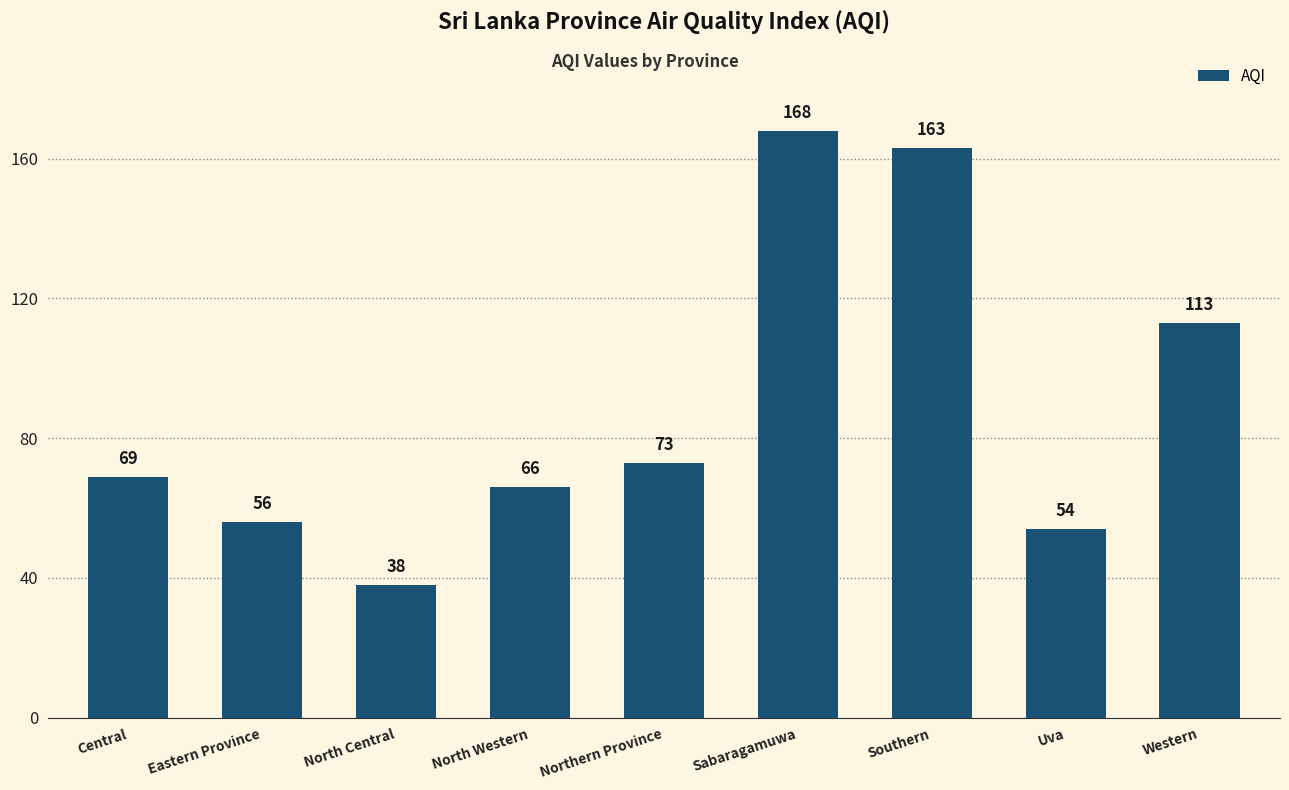

Reading left to right, transcribe all the data shown in this chart.

69	56	38	66	73	168	163	54	113